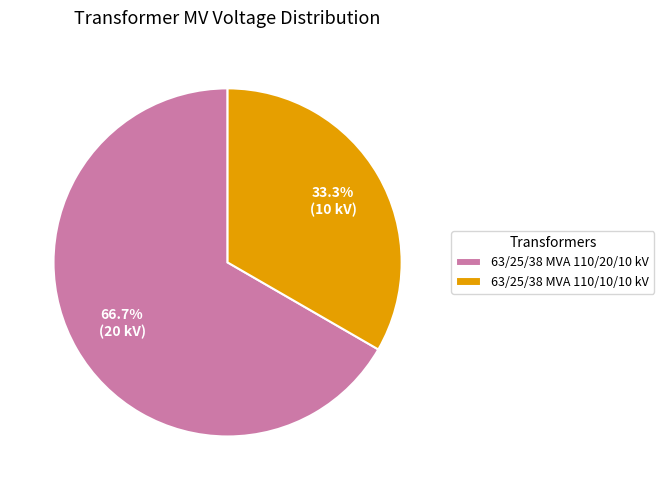

Rank the categories by value from highest to lowest.

63/25/38 MVA 110/20/10 kV, 63/25/38 MVA 110/10/10 kV